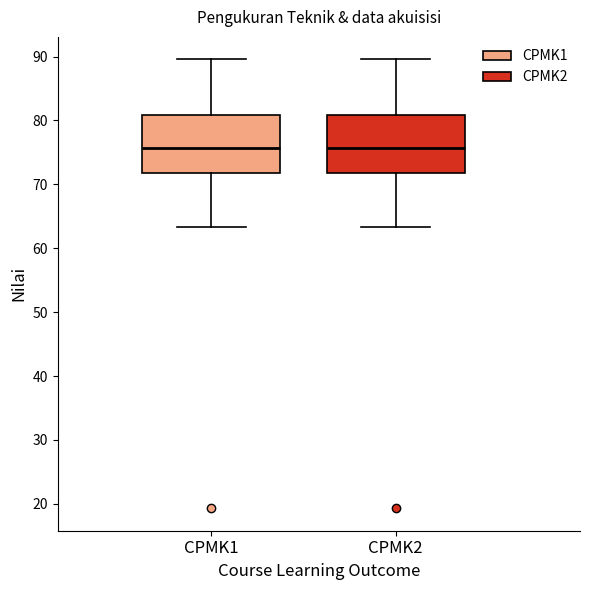

Where is the upper edge of the box for CPMK1 on the y-axis? The values are not printed on the chart, so give them approximately, as read against the axis.

81